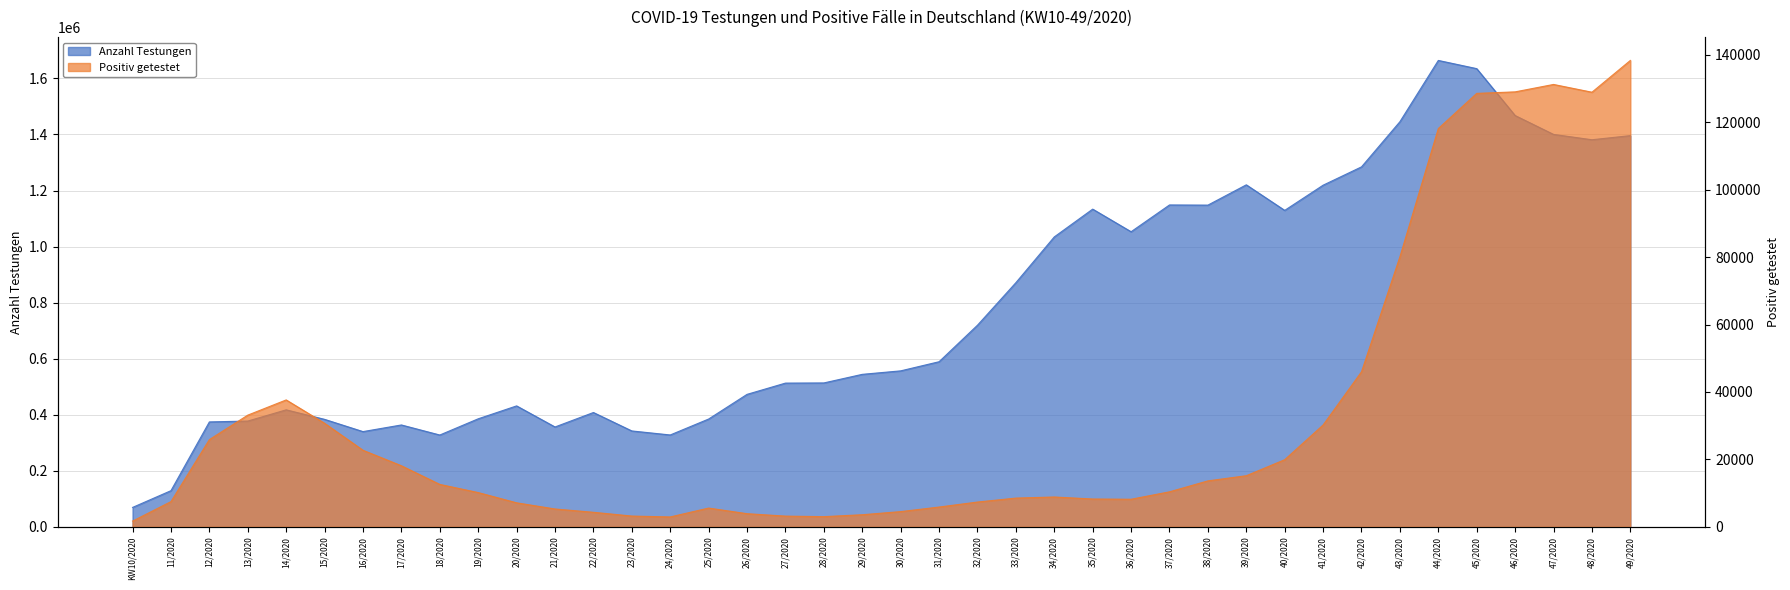

Reading left to right, transcribe all the data shown in this chart.

Anzahl Testungen: KW10/2020=69493	11/2020=129291	12/2020=374534	13/2020=377599	14/2020=417646	15/2020=383694	16/2020=339983	17/2020=363659	18/2020=327799	19/2020=385638	20/2020=431682	21/2020=356489	22/2020=408078	23/2020=342328	24/2020=327980	25/2020=384834	26/2020=472823	27/2020=512969	28/2020=513572	29/2020=544219	30/2020=556634	31/2020=589201	32/2020=719476	33/2020=871191	34/2020=1034449	35/2020=1133623	36/2020=1052942	37/2020=1148465	38/2020=1147879	39/2020=1220279	40/2020=1129127	41/2020=1218988	42/2020=1284349	43/2020=1445463	44/2020=1663992	45/2020=1634729	46/2020=1467454	47/2020=1400145	48/2020=1381117	49/2020=1395790
Positiv getestet: KW10/2020=1722	11/2020=7502	12/2020=25886	13/2020=33139	14/2020=37649	15/2020=30727	16/2020=22724	17/2020=18127	18/2020=12600	19/2020=10181	20/2020=7142	21/2020=5315	22/2020=4335	23/2020=3219	24/2020=2956	25/2020=5588	26/2020=3919	27/2020=3204	28/2020=3042	29/2020=3608	30/2020=4537	31/2020=5888	32/2020=7374	33/2020=8545	34/2020=8868	35/2020=8273	36/2020=8203	37/2020=10403	38/2020=13647	39/2020=15178	40/2020=19930	41/2020=30220	42/2020=46000	43/2020=80097	44/2020=118111	45/2020=128537	46/2020=128986	47/2020=131185	48/2020=128882	49/2020=138305